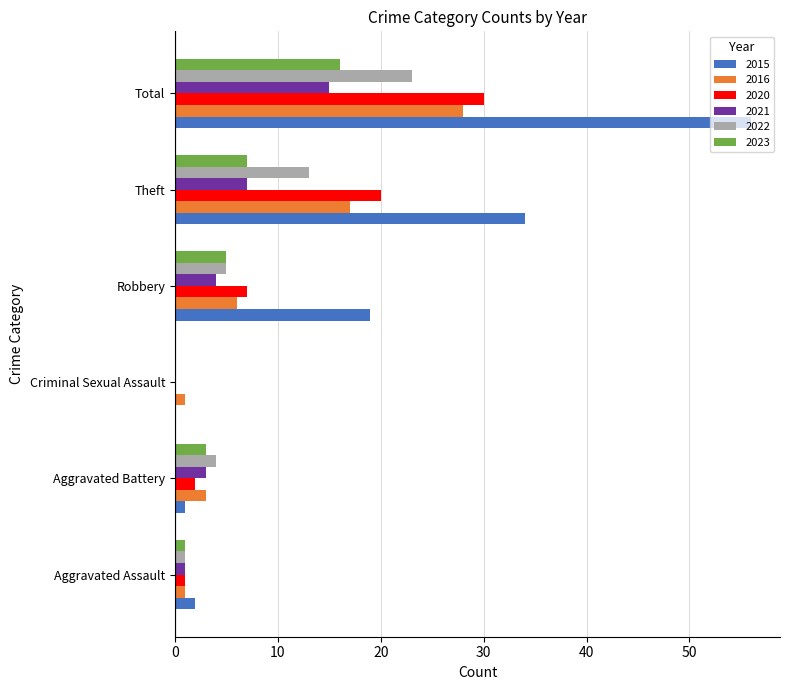

Where is 2022 nearest to the value 11?

Theft